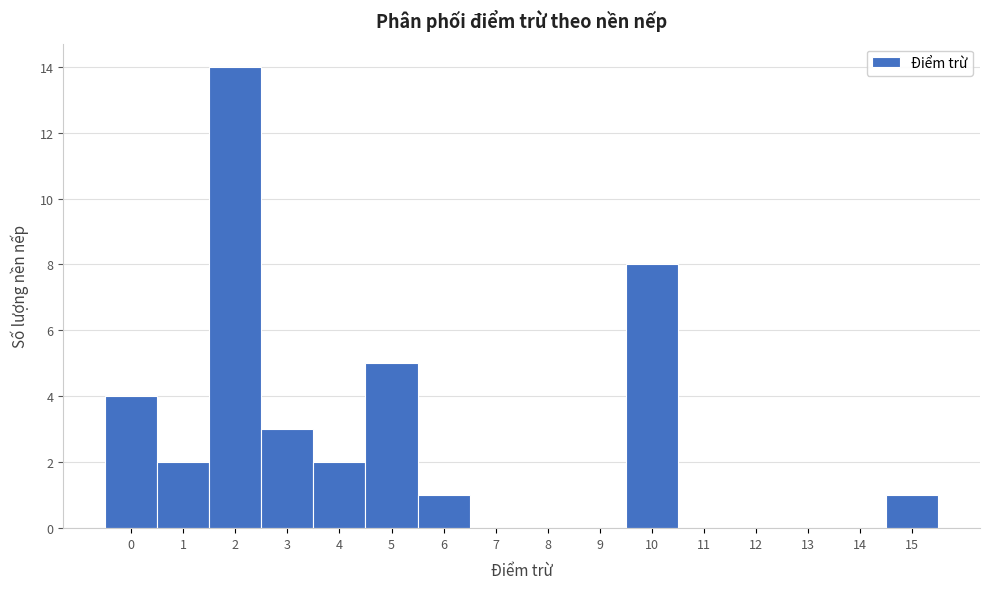

Reading left to right, list every bar in this chart as the range it spans on the x-axis followed by its height. The values are not printed on the chart, so give them approximately, as read against the axis.

-0.5 to 0.5: 4
0.5 to 1.5: 2
1.5 to 2.5: 14
2.5 to 3.5: 3
3.5 to 4.5: 2
4.5 to 5.5: 5
5.5 to 6.5: 1
6.5 to 7.5: 0
7.5 to 8.5: 0
8.5 to 9.5: 0
9.5 to 10.5: 8
10.5 to 11.5: 0
11.5 to 12.5: 0
12.5 to 13.5: 0
13.5 to 14.5: 0
14.5 to 15.5: 1